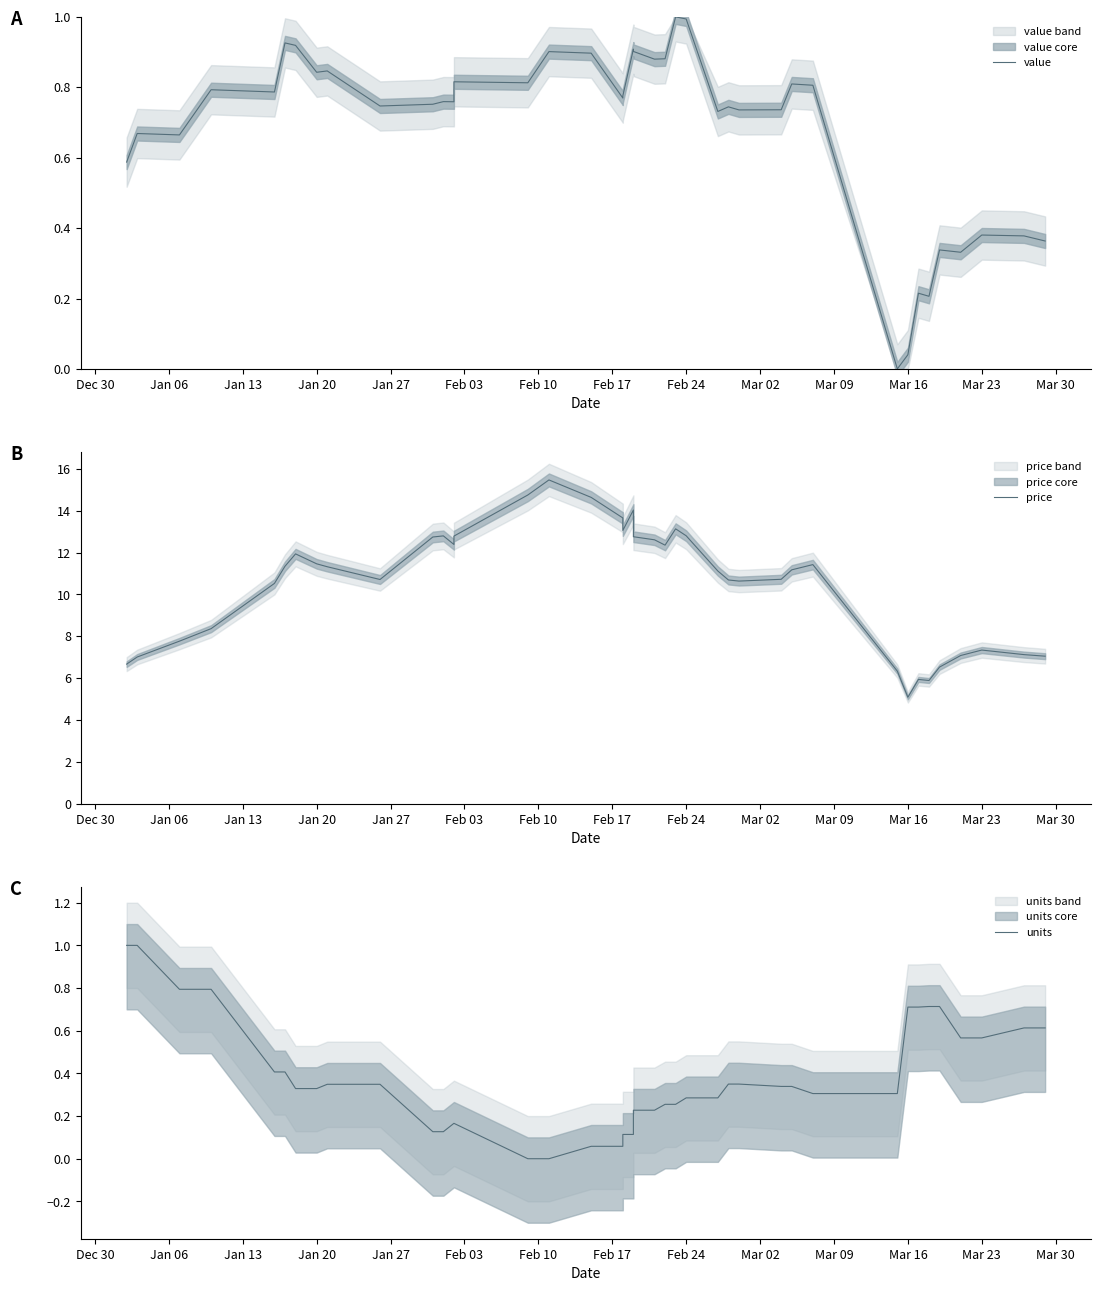

Which series has the largest range (max minus min)?

price